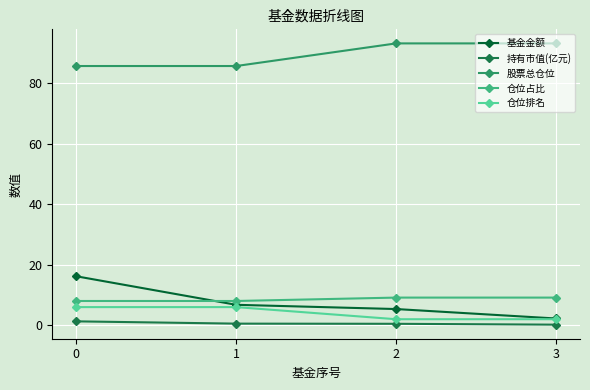

Which series has the largest total across all categories?

股票总仓位